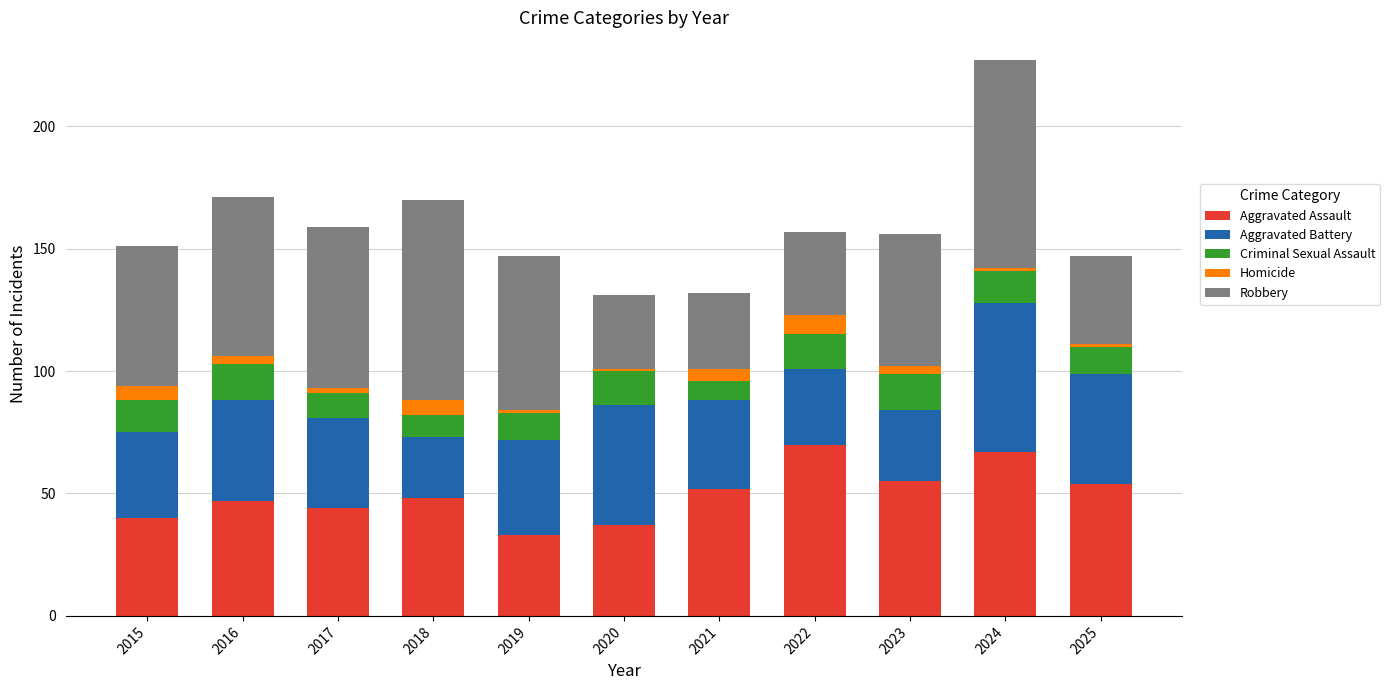

At which category is the sum across all series the highest?

2024